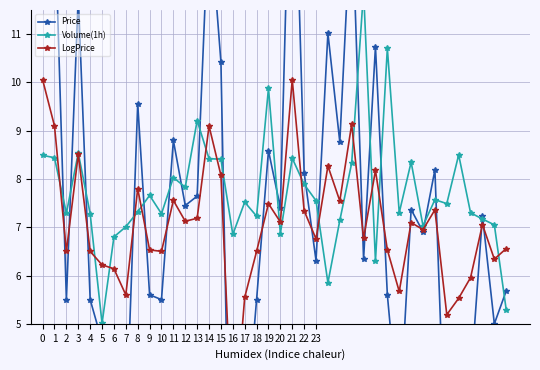

Read the Price value at 39.

5.7